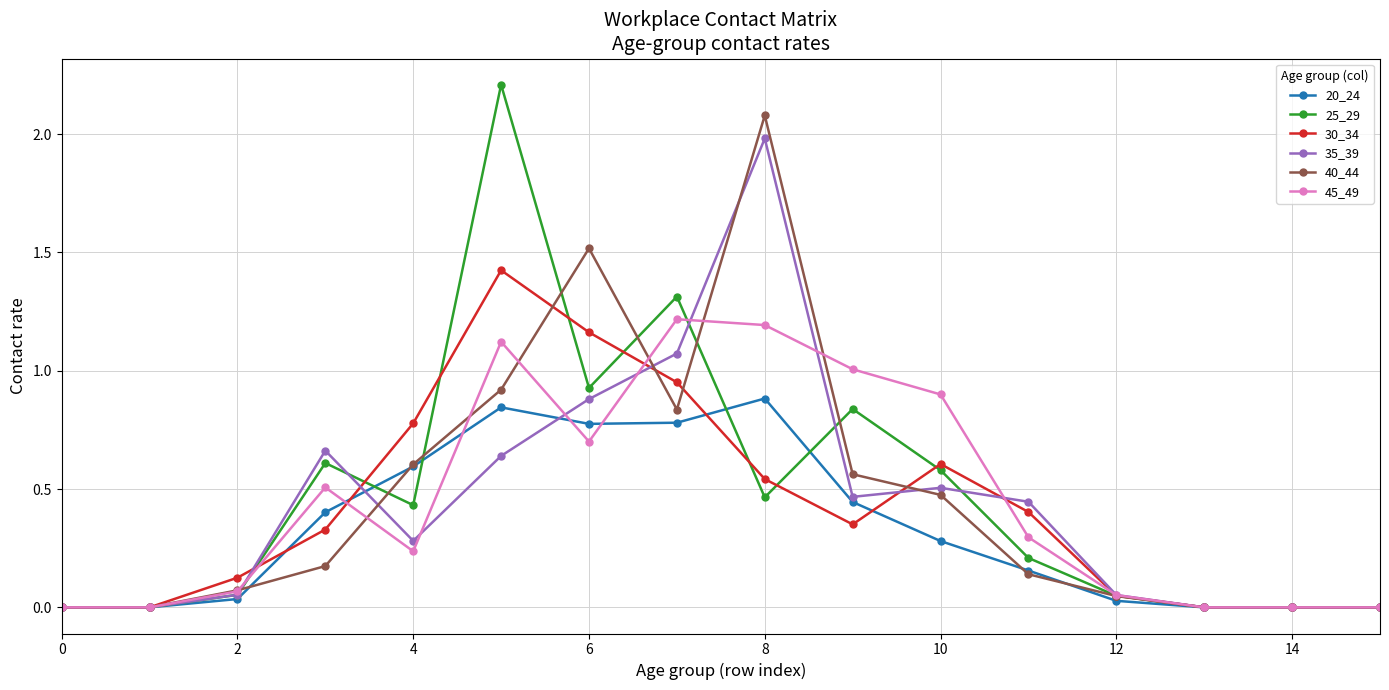

What is the highest value of the 25_29 series?

2.2